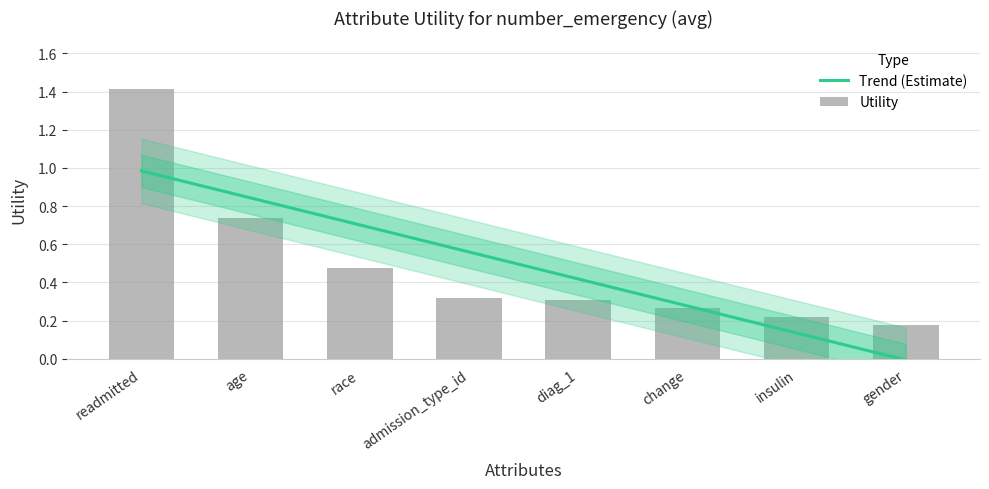

What is the smallest value displayed?

0.2